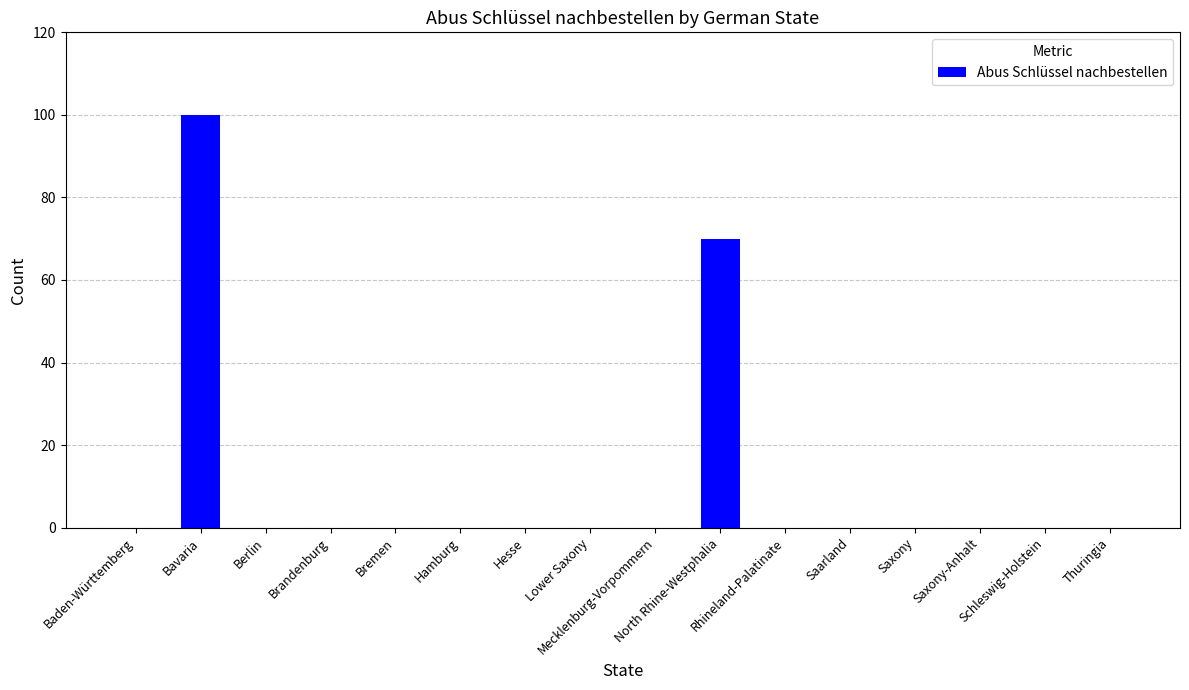

What is the greatest value displayed?

100